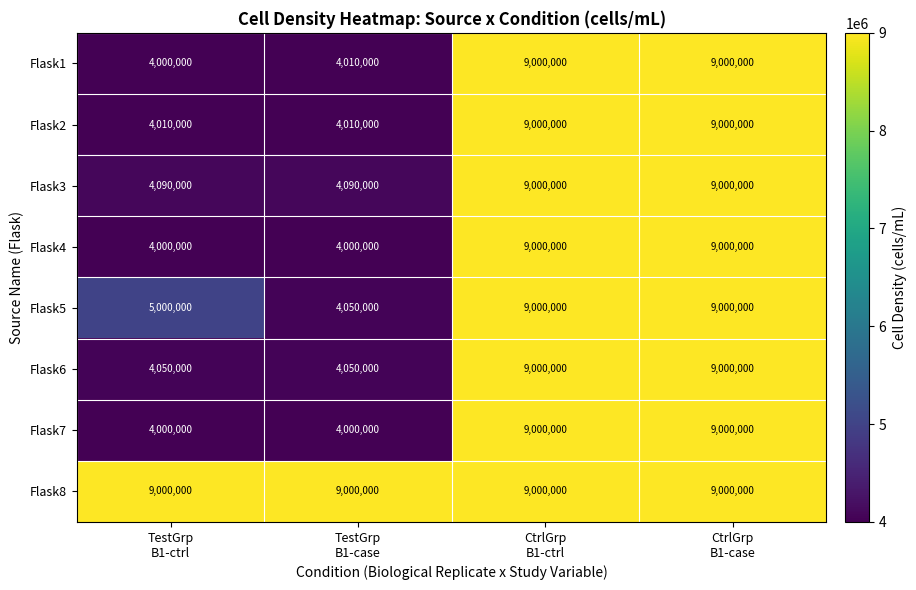

Which series has the largest total across all categories?

Flask8